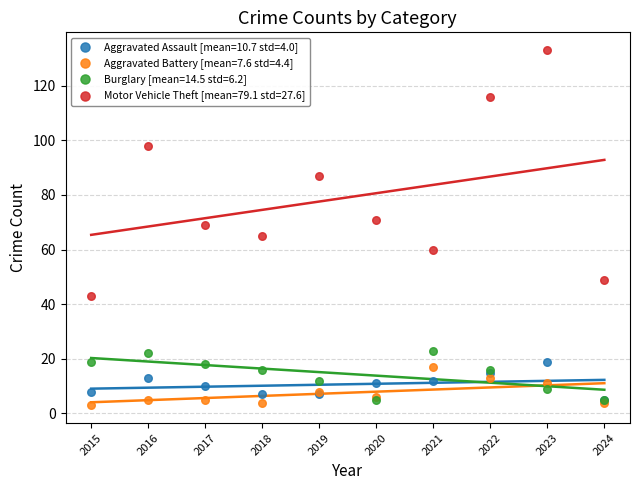

Which series has the widest spread of Y values?

Motor Vehicle Theft [mean=79.1 std=27.6]